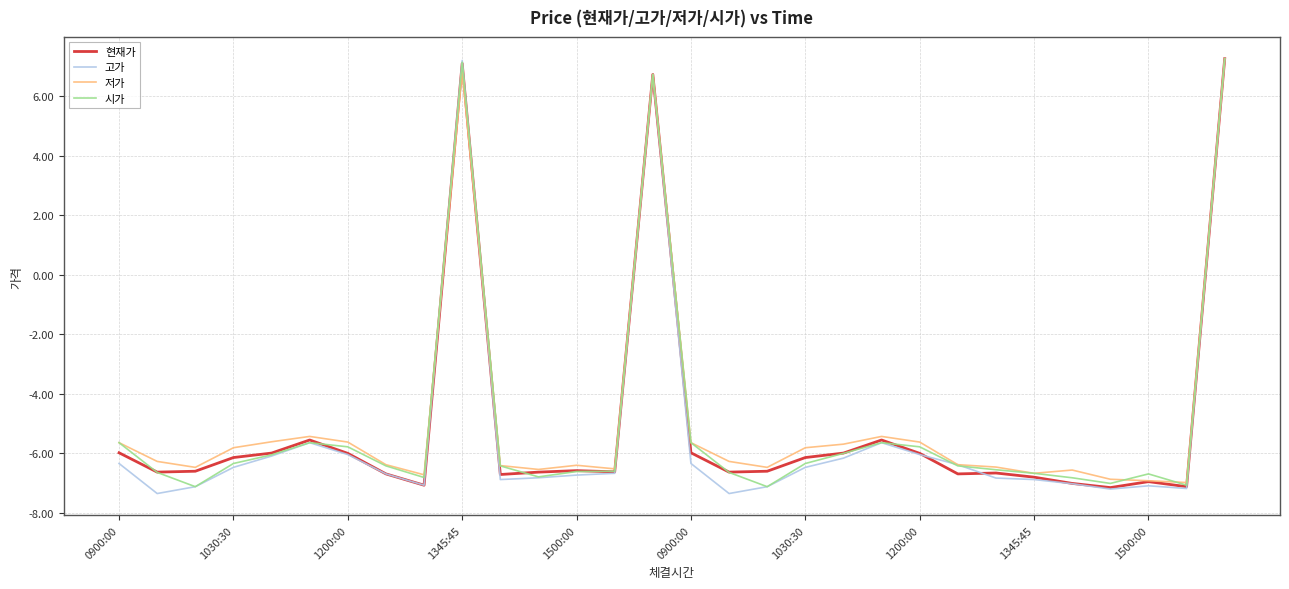

Which series has the widest spread of values?

고가